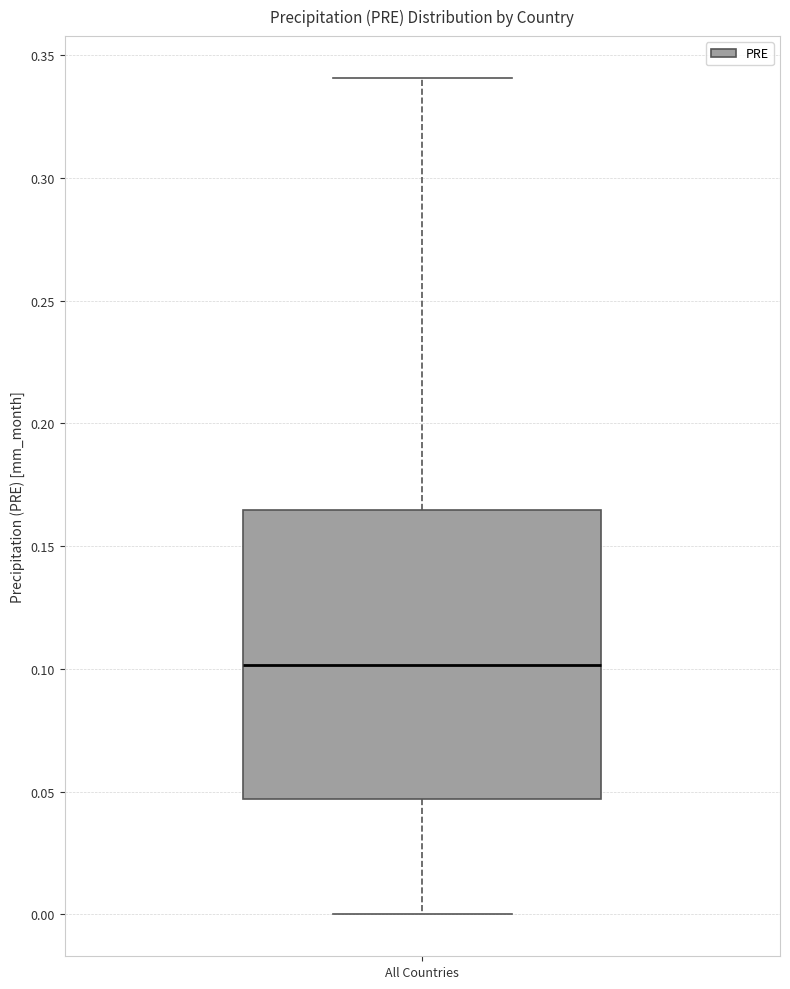

Transcribe this box plot: give where the median line is, the range the box spans, and where the two whiskers end, as read against the y-axis. The values are not printed on the chart, so give them approximately, as read against the axis.

median 0.100, box 0.045 to 0.165, whiskers 0.000 to 0.340